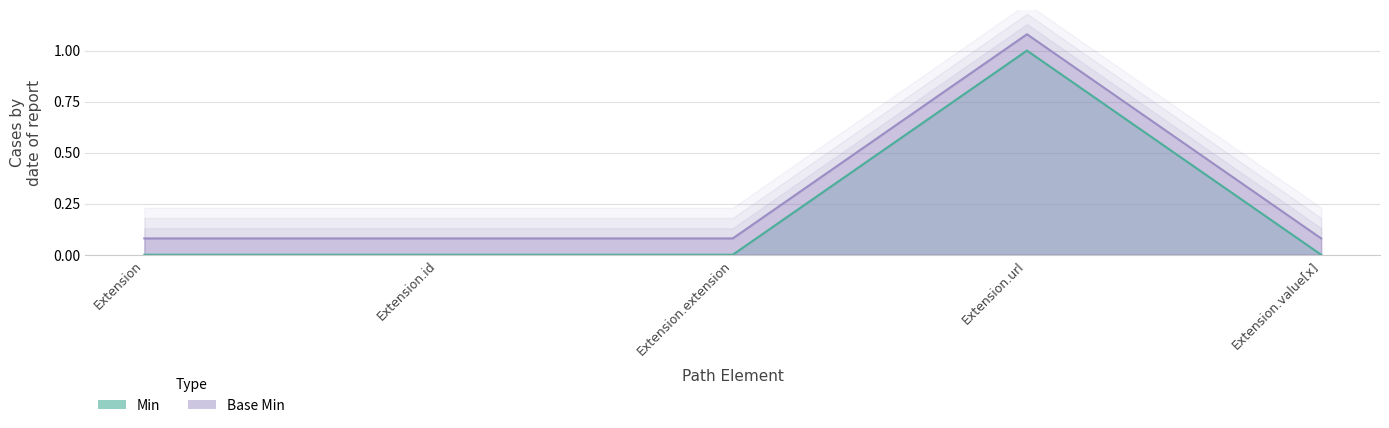

List the series in order of their peak value, lowest first.

Min, Base Min